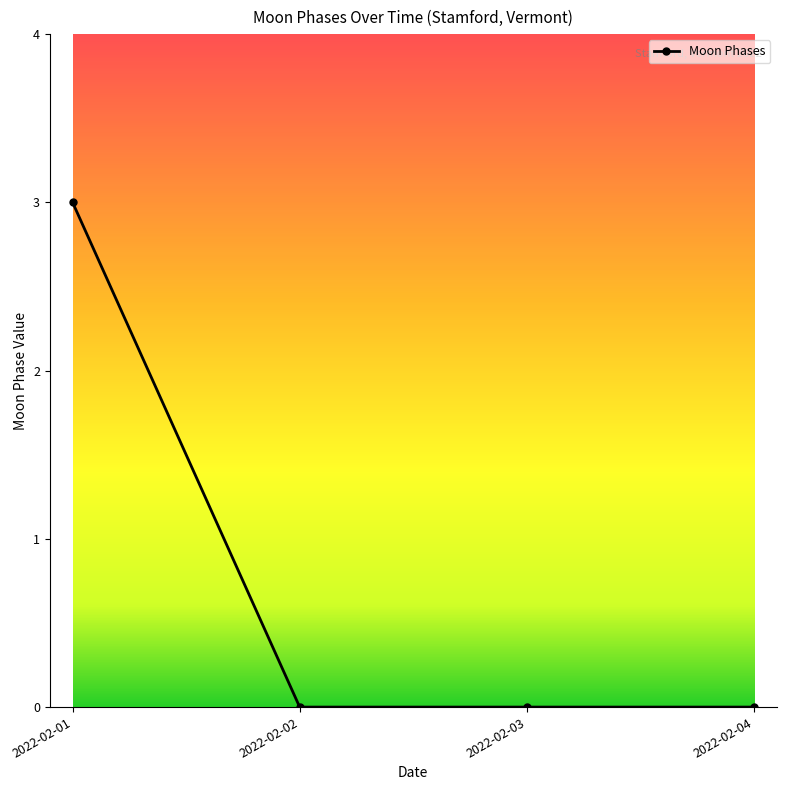

What is the sum of all values?

3